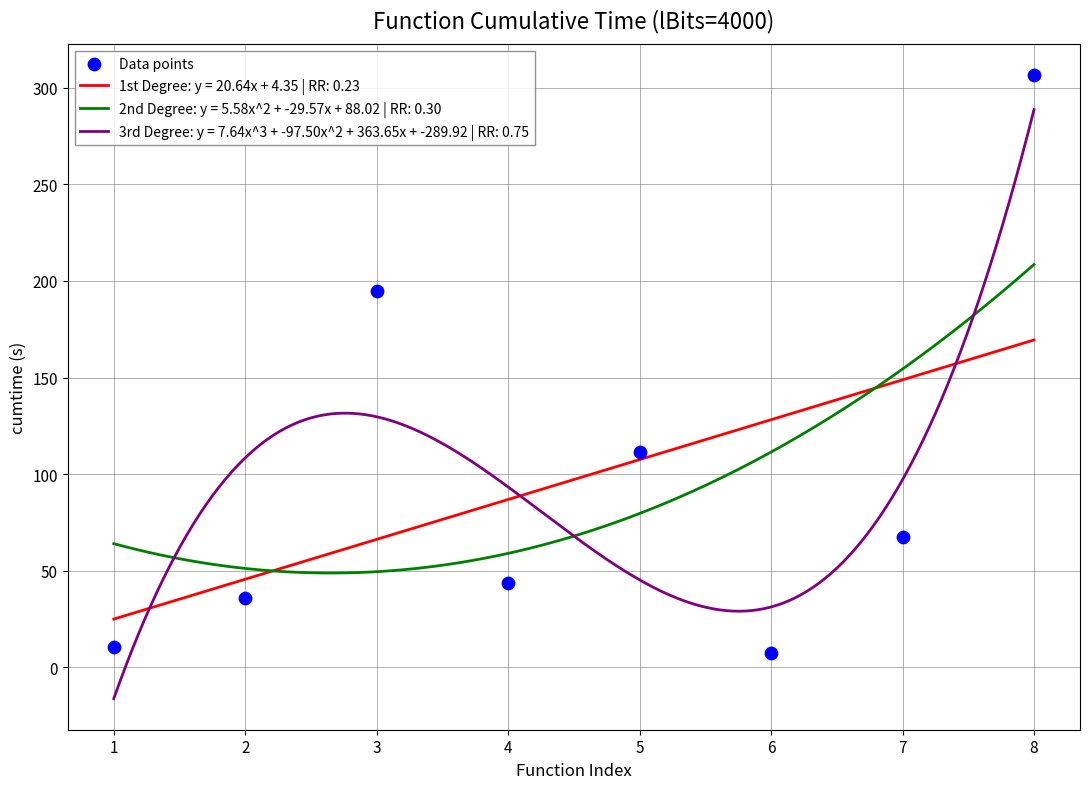

What is the minimum value for 1st Degree: y = 20.64x + 4.35 | RR: 0.23?

25.0